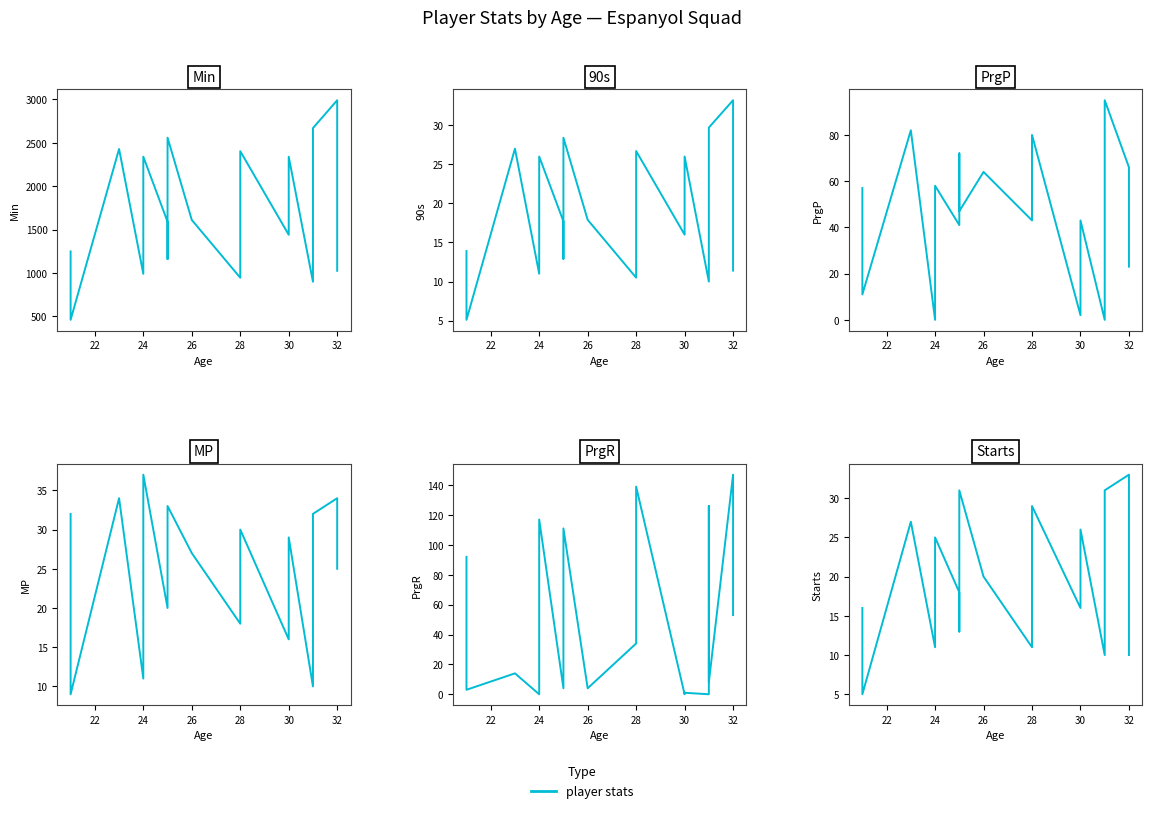

Which series has the largest range (max minus min)?

Min